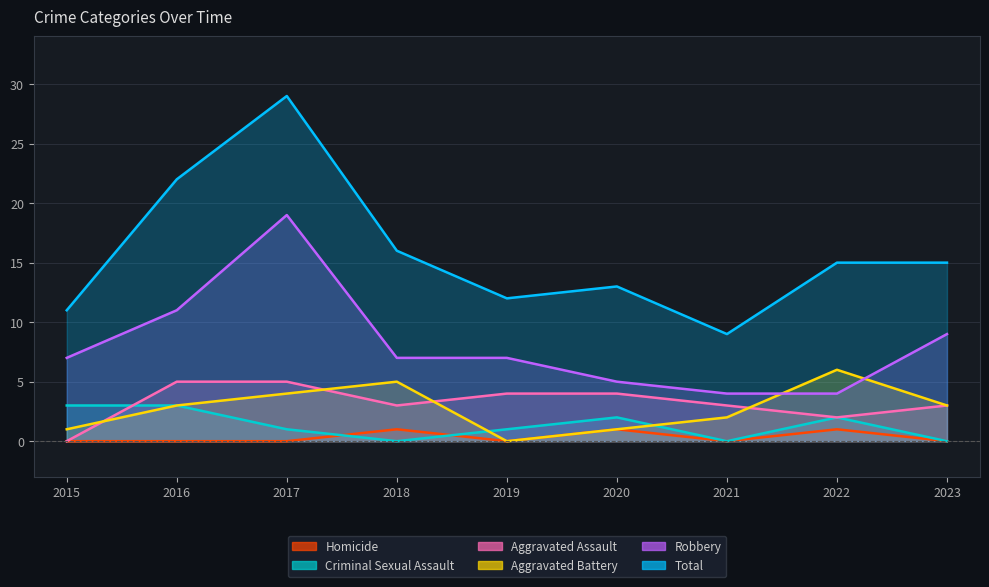

Which series has the largest total across all categories?

Total